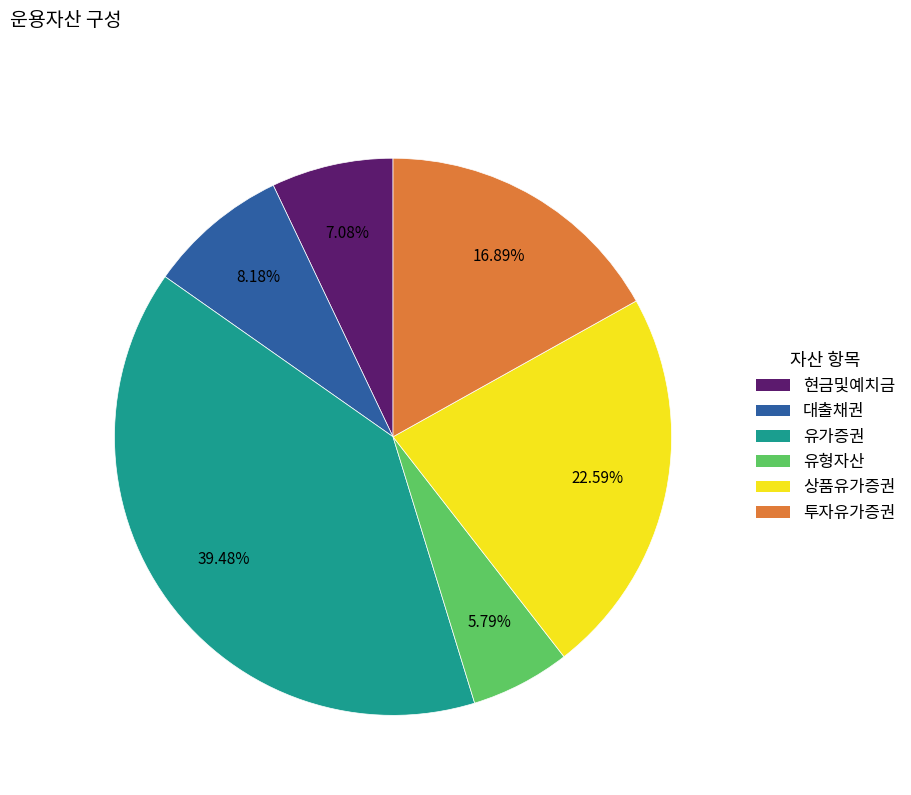

What percentage is the 대출채권 slice, to the nearest percent?

8%